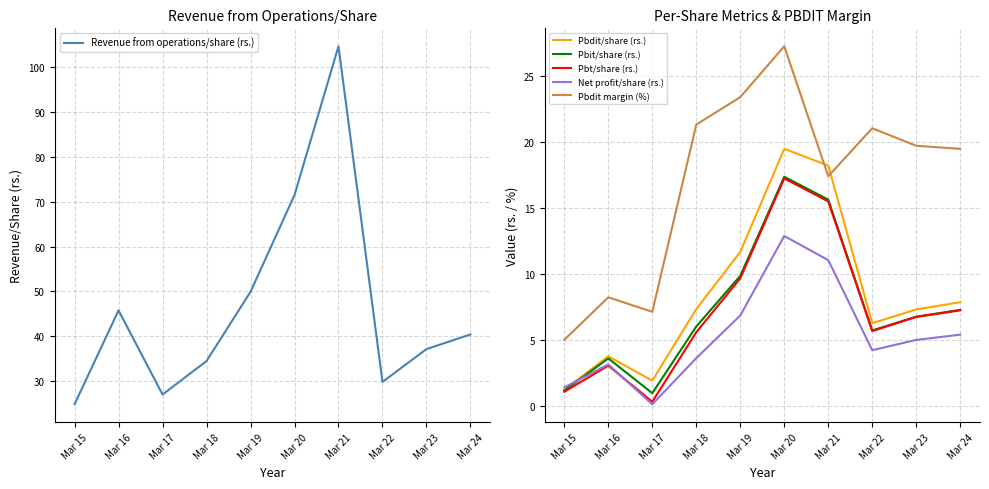

Read the Pbdit margin (%) value at Mar 22.

21.1